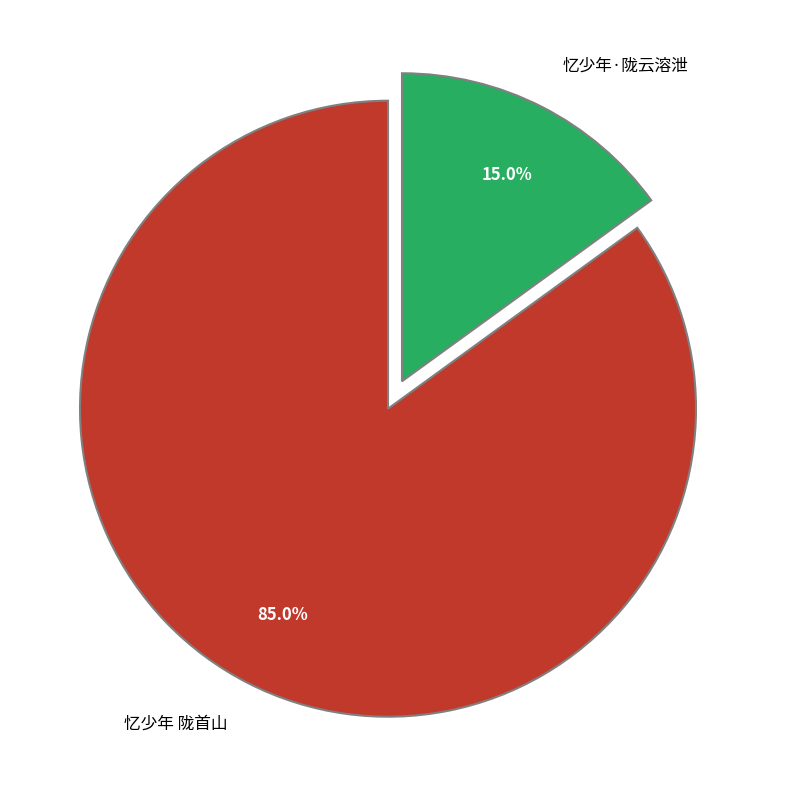

To the nearest percent, what percentage of the pie is 忆少年 陇首山?

85%